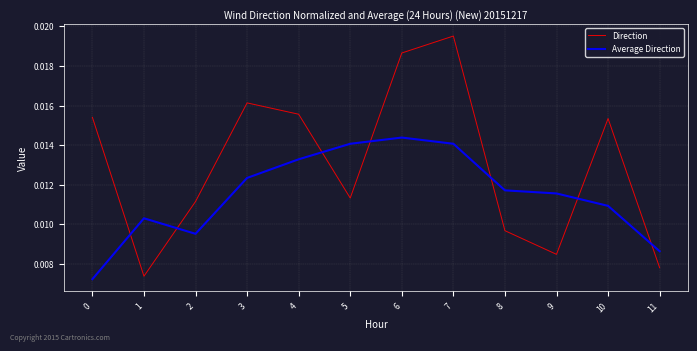

What are all the series names shown in the legend?

Direction, Average Direction